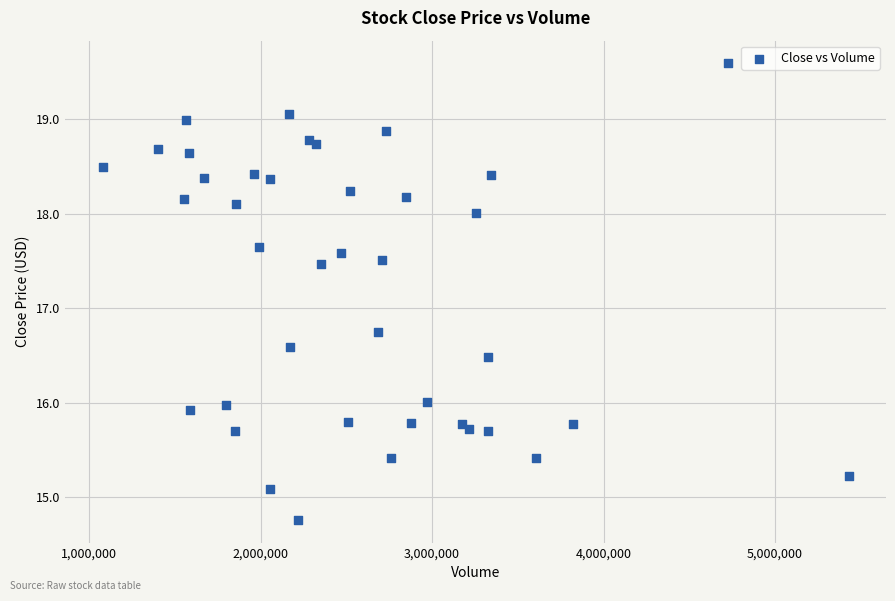

What Y value in the scatter plot is closest to 17?

16.8